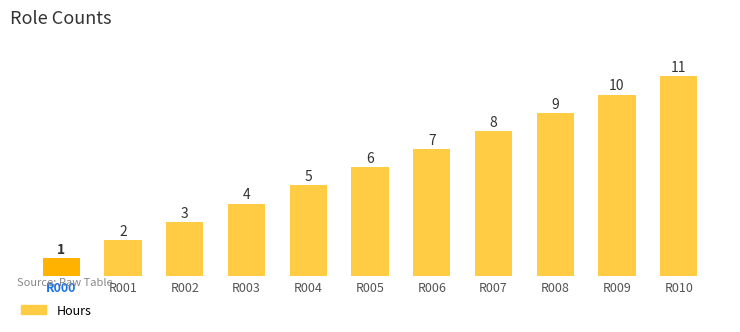

Does the chart contain stacked bars?

No